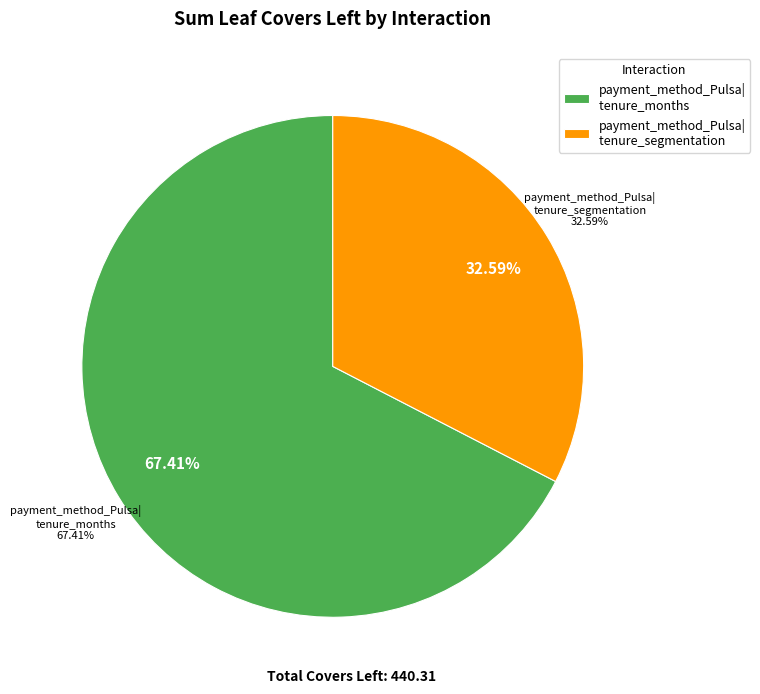

Is it true that tenure_months|tenure_months is 1% of the pie?

False